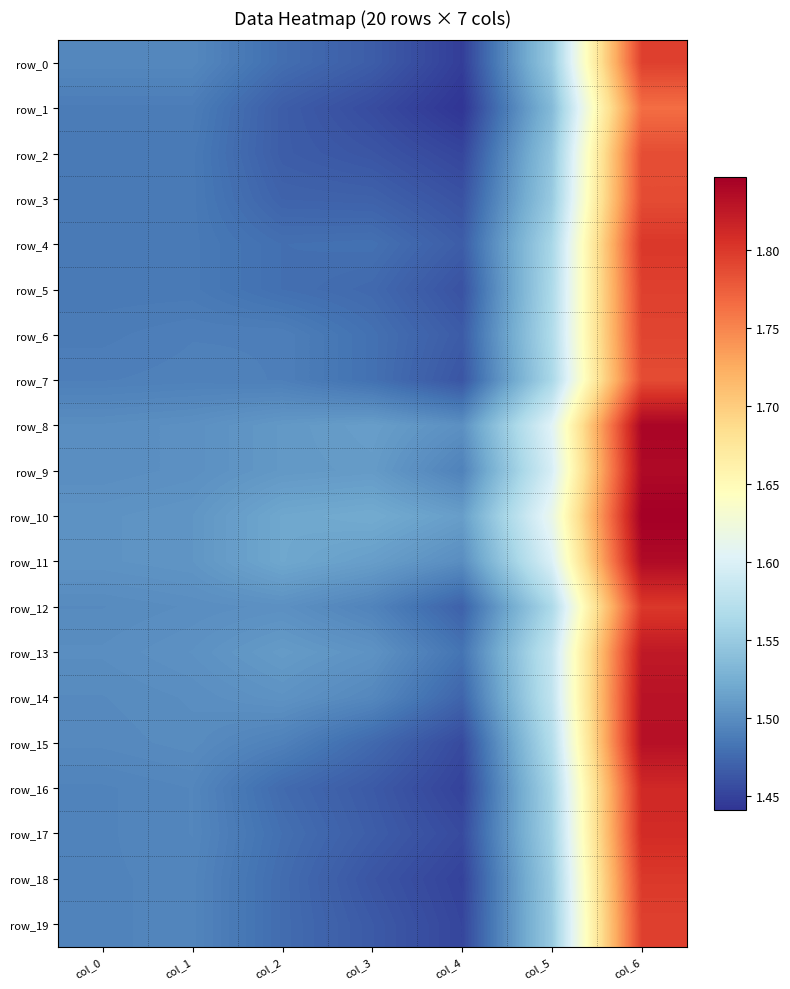

What value does the row_19 series have at col_2?

1.5